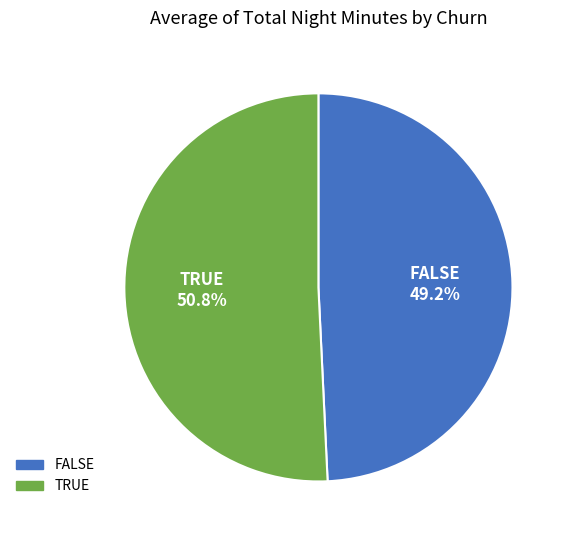

To the nearest percent, what is the average slice percentage?

50%